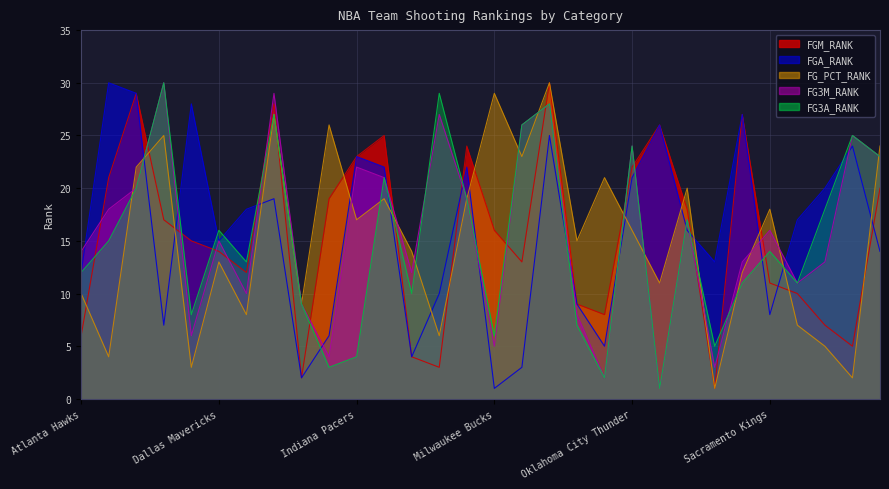

The FG3M_RANK series shows 8 at New Orleans Hornets. True or false?

True